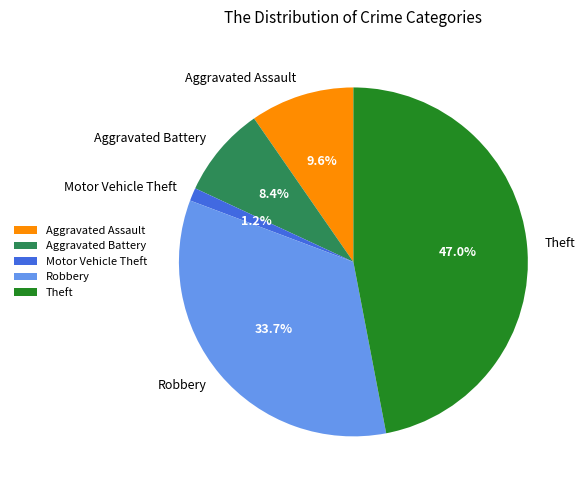

To the nearest percent, what is the combined percentage of Theft and Aggravated Assault?

57%